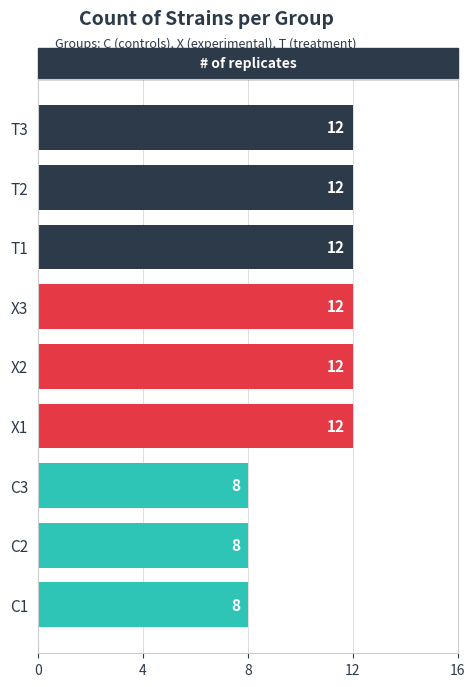

Approximately how many times larger is the value at C3 compared to X1?

0.7